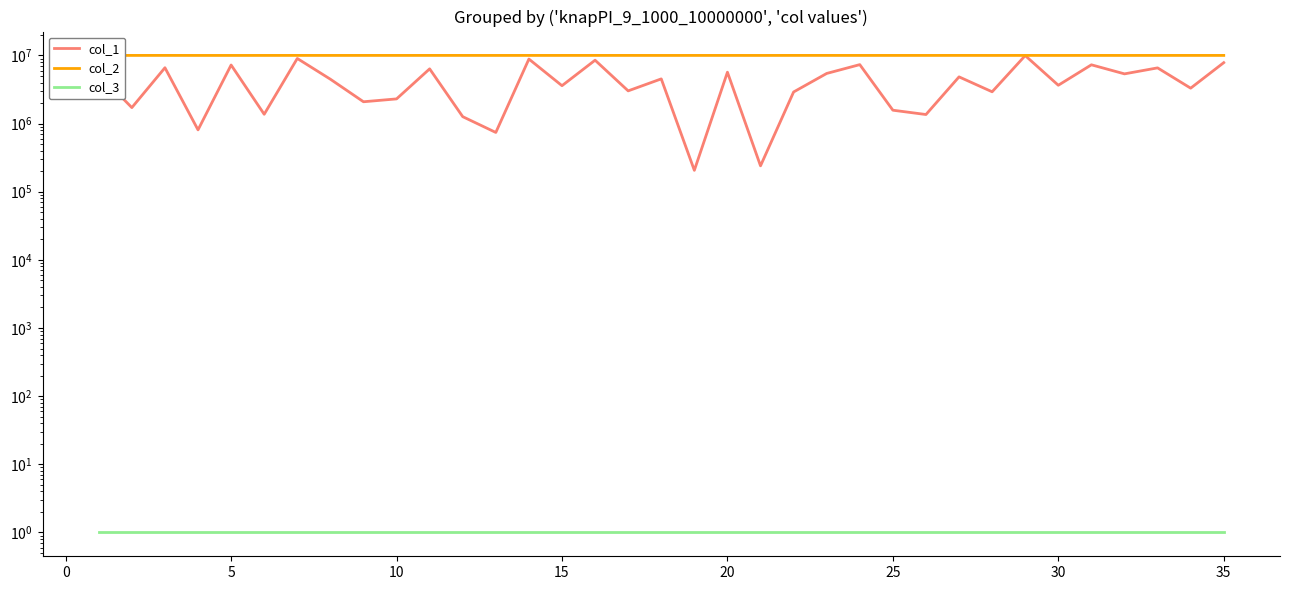

How many lines are shown in the chart?

3